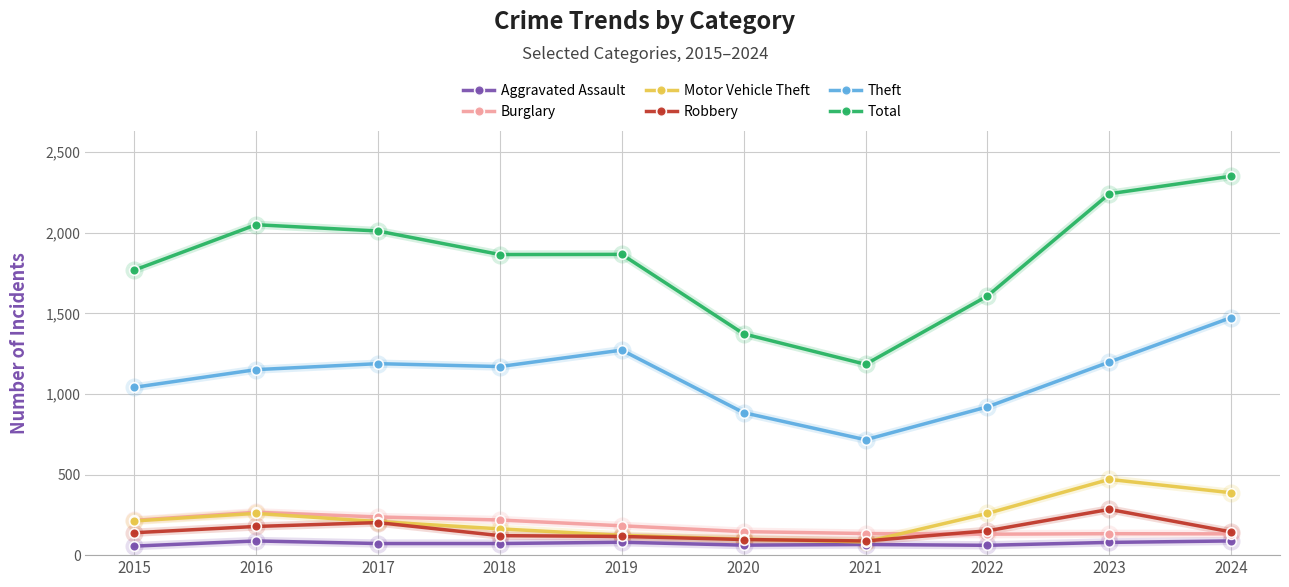

Read the Aggravated Assault value at 2017, to the nearest 10.

70